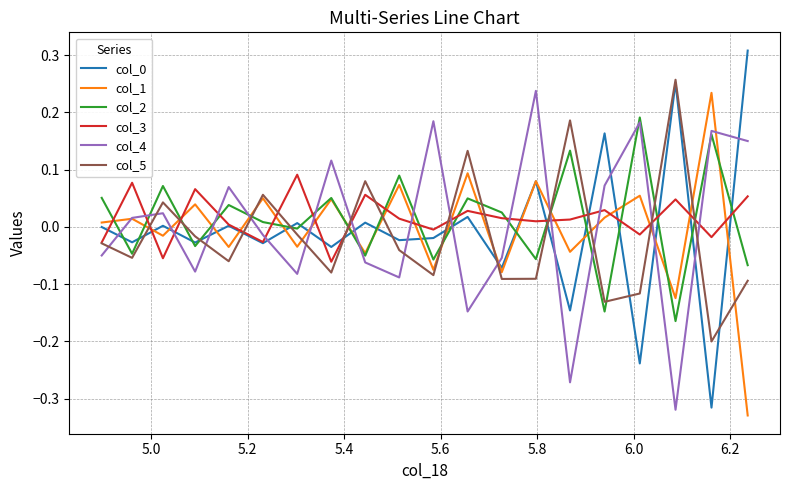

Which series ends up on top after the final intersection of col_3 and col_1?

col_3